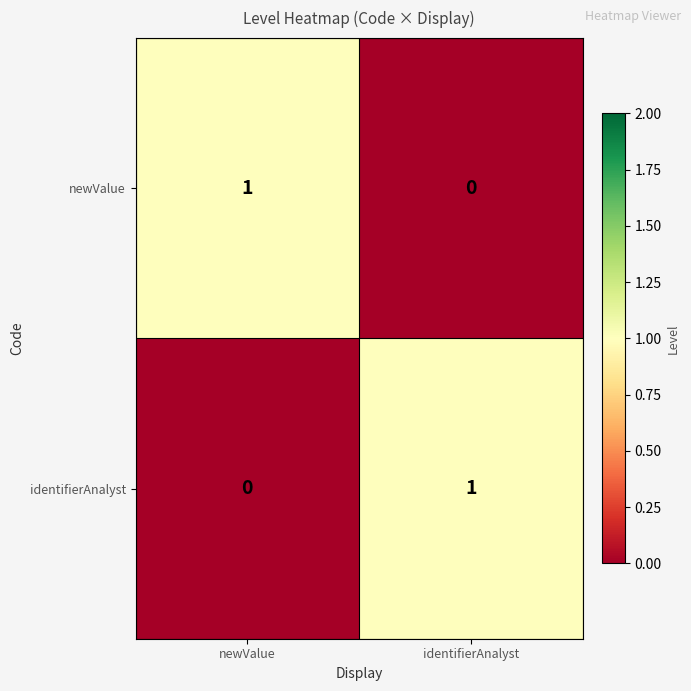

The value of identifierAnalyst at newValue is 1. True or false?

False